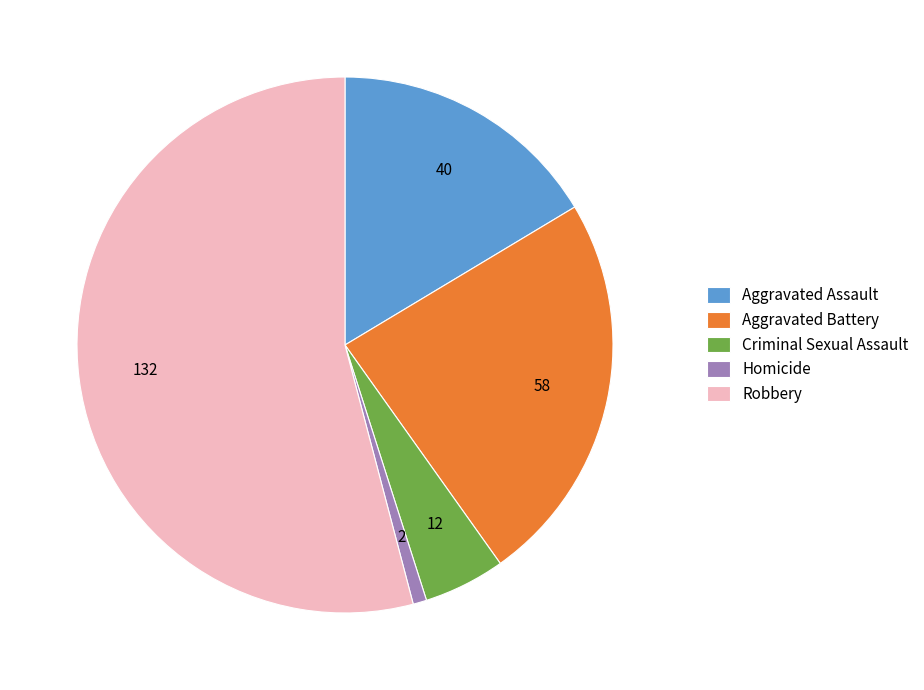

Rank the categories by value from highest to lowest.

Robbery, Aggravated Battery, Aggravated Assault, Criminal Sexual Assault, Homicide